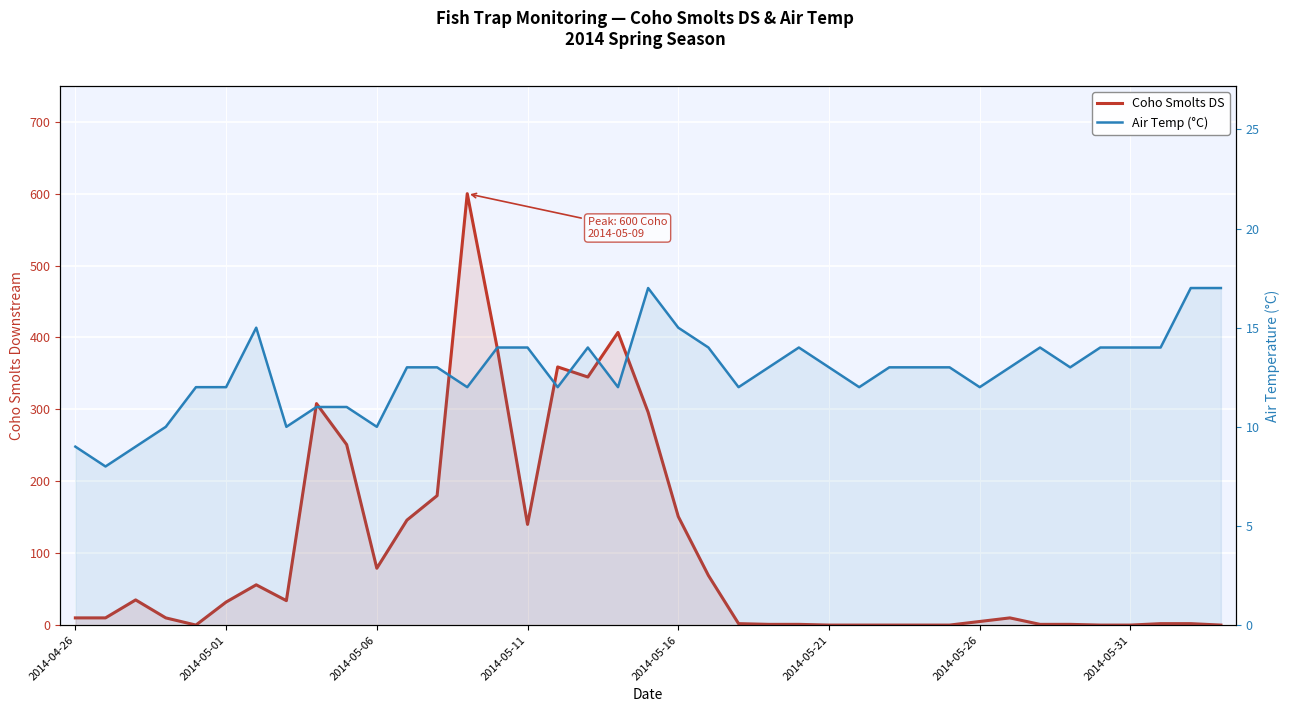

In Coho Smolts DS, how many points are lower than both neighbors (excluding endpoints)?

5